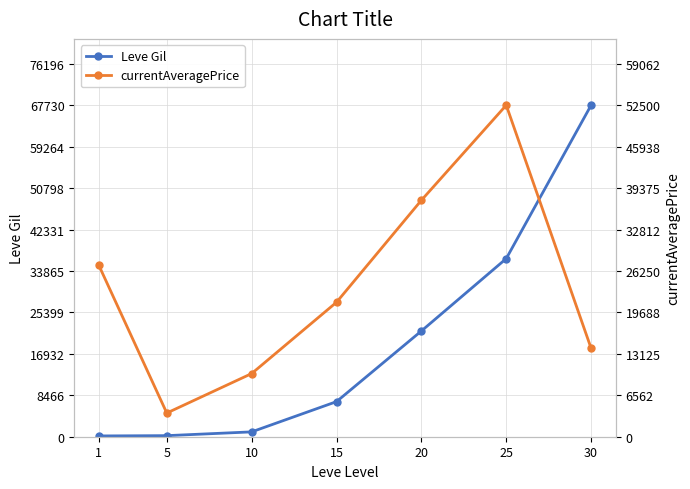

Read the currentAveragePrice value at 1, to the nearest 100.

27100